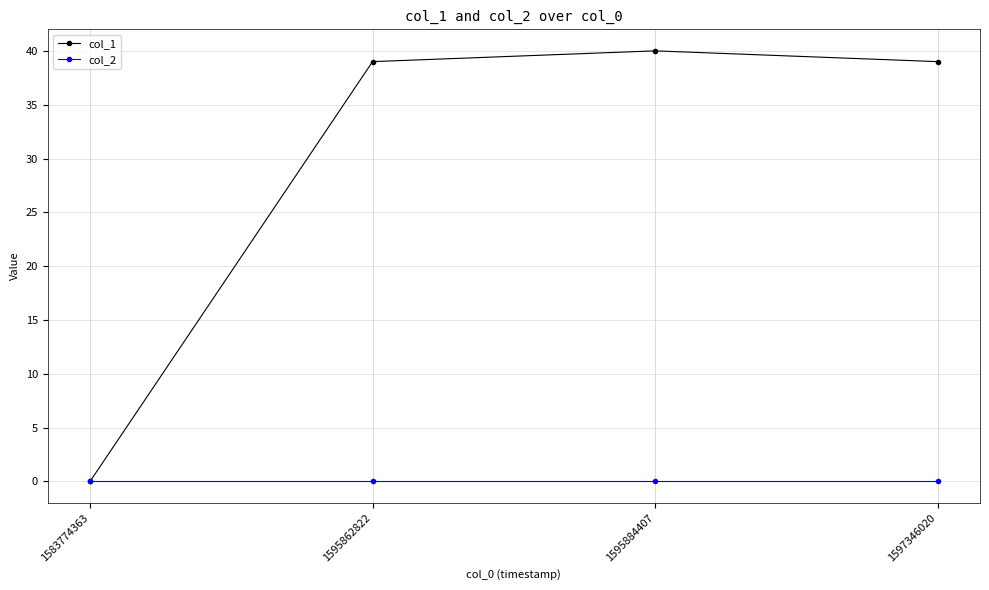

Count the number of data series in this chart.

2